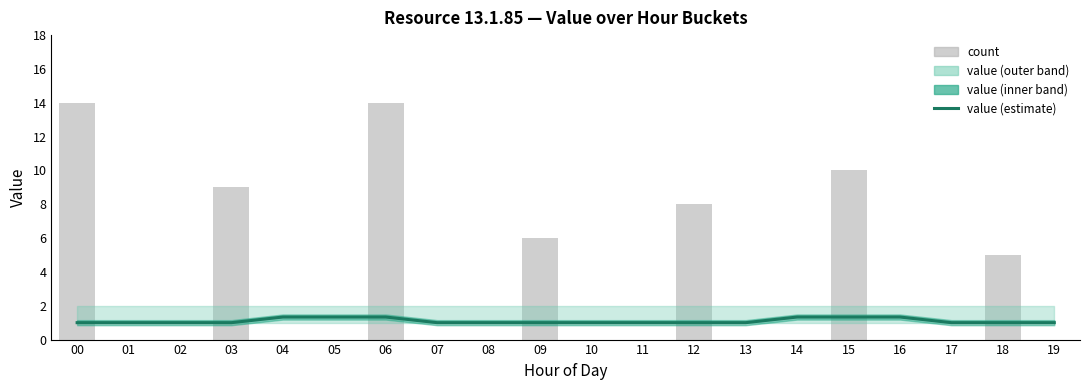

Between 00 and 17, which series saw the biggest shift?

count